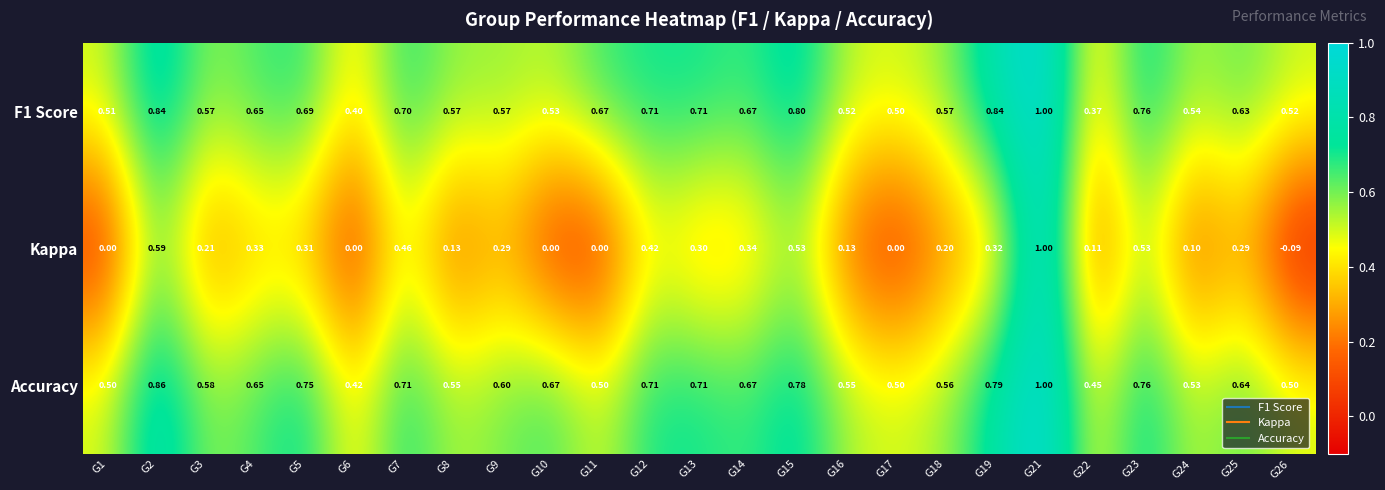

Count the number of data series in this chart.

3